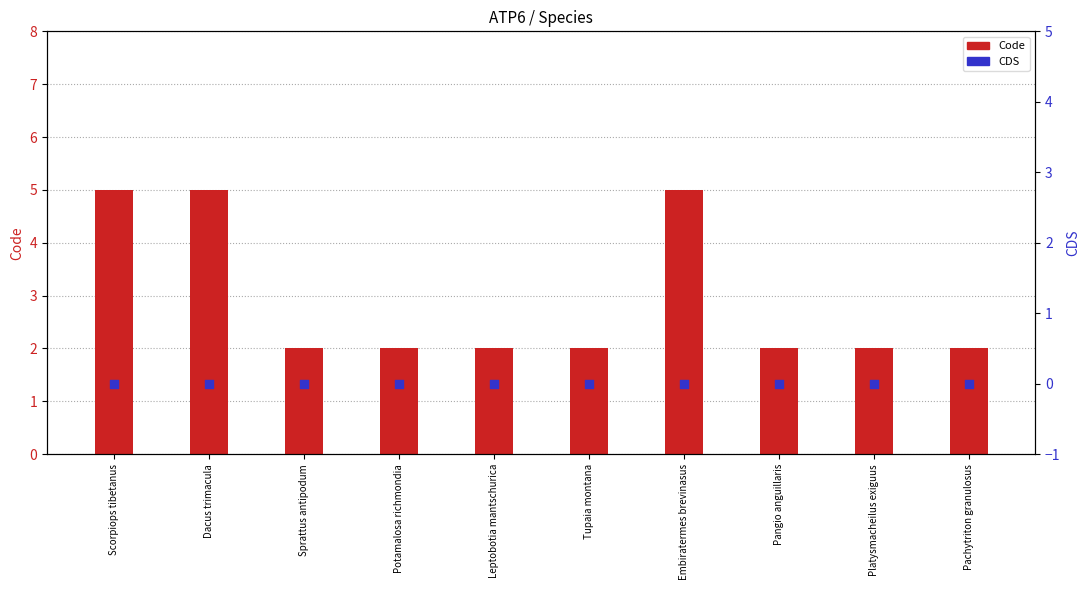

Which series has the largest total across all categories?

Code